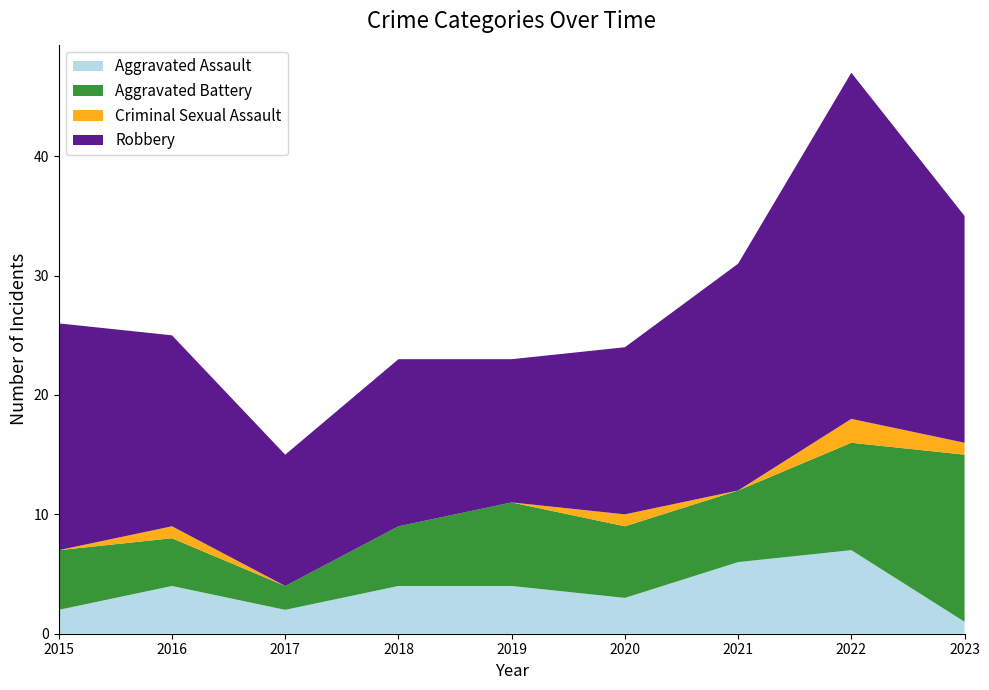

Reading left to right, list all the values displayed in this chart.

Aggravated Assault: 2	4	2	4	4	3	6	7	1
Aggravated Battery: 5	4	2	5	7	6	6	9	14
Criminal Sexual Assault: 0	1	0	0	0	1	0	2	1
Robbery: 19	16	11	14	12	14	19	29	19